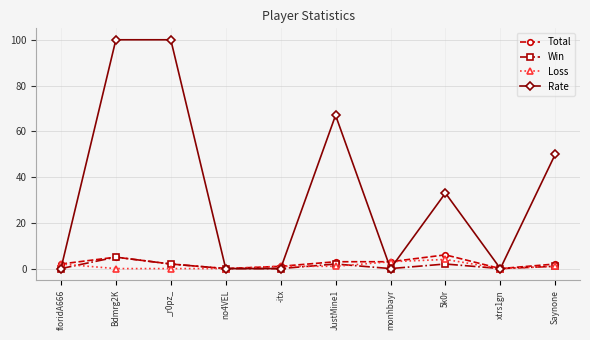

At which label does Rate first exceed 33?

Bdmrg2K